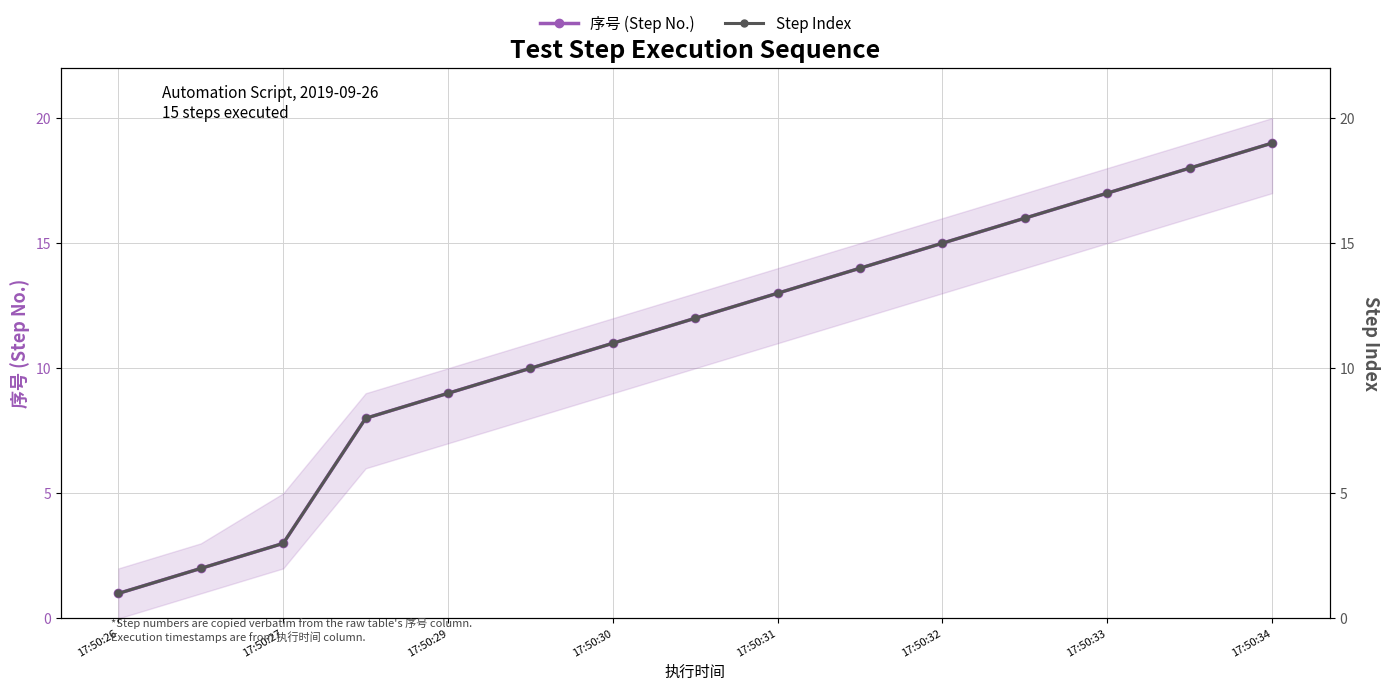

Reading left to right, extract all data points from this chart.

序号 (Step No.): 1	2	3	8	9	10	11	12	13	14	15	16	17	18	19
Step Index: 1	2	3	8	9	10	11	12	13	14	15	16	17	18	19